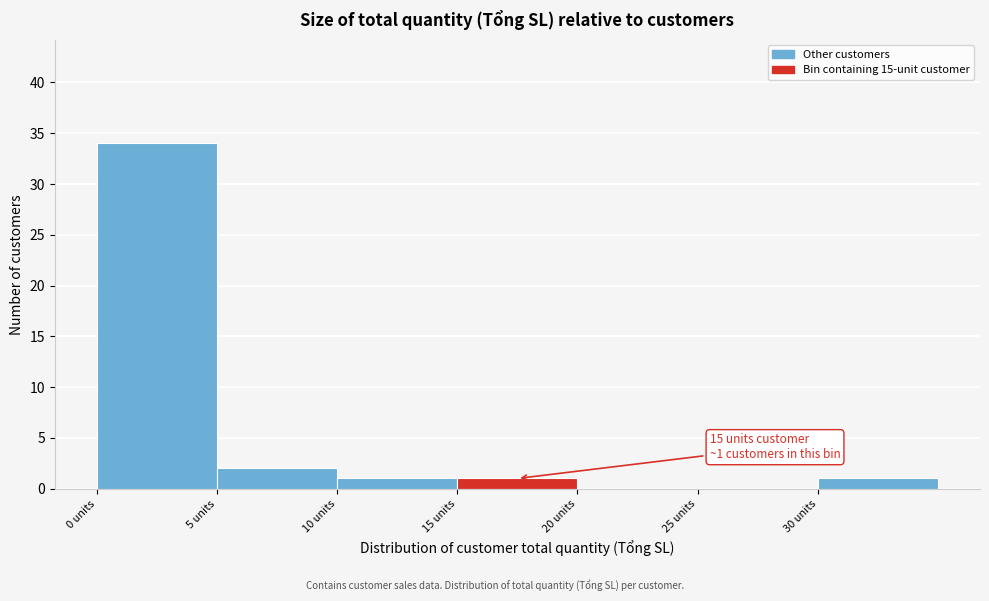

Over which range of the x-axis is the bar tallest?

0 to 5